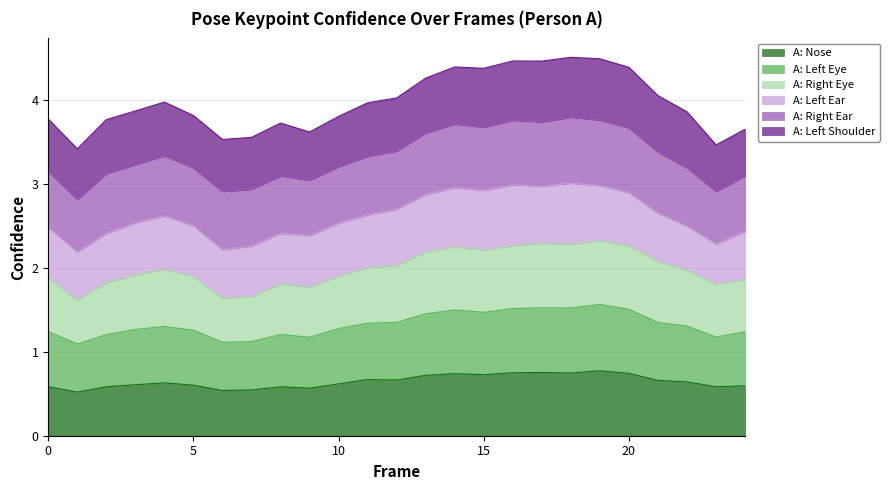

What is the lowest value of the A: Nose series?

0.5